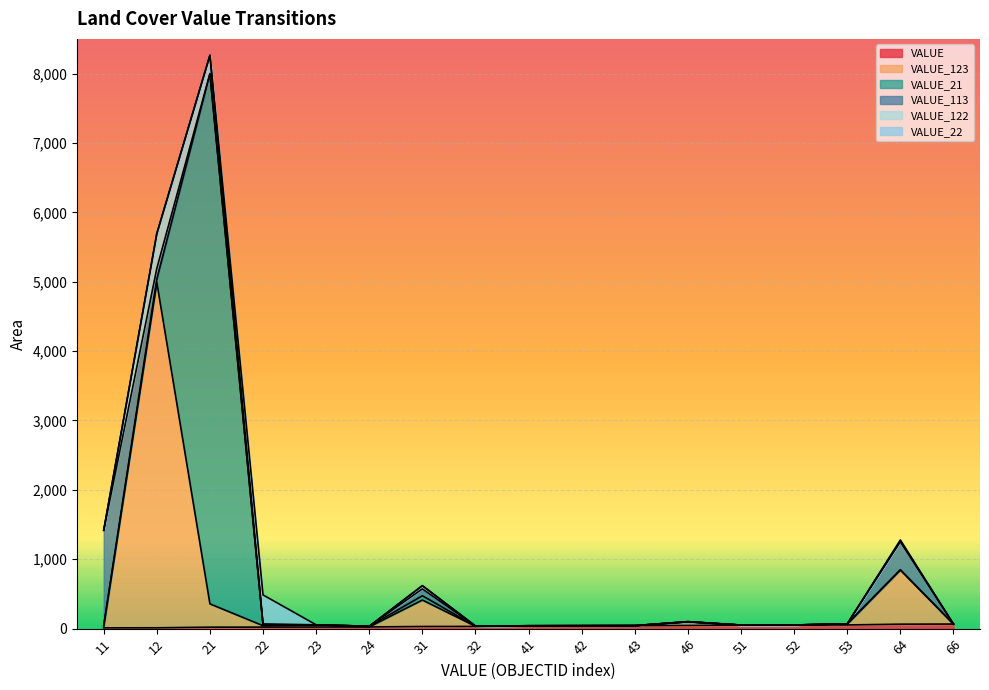

How many times do VALUE_123 and VALUE_21 cross each other?

4